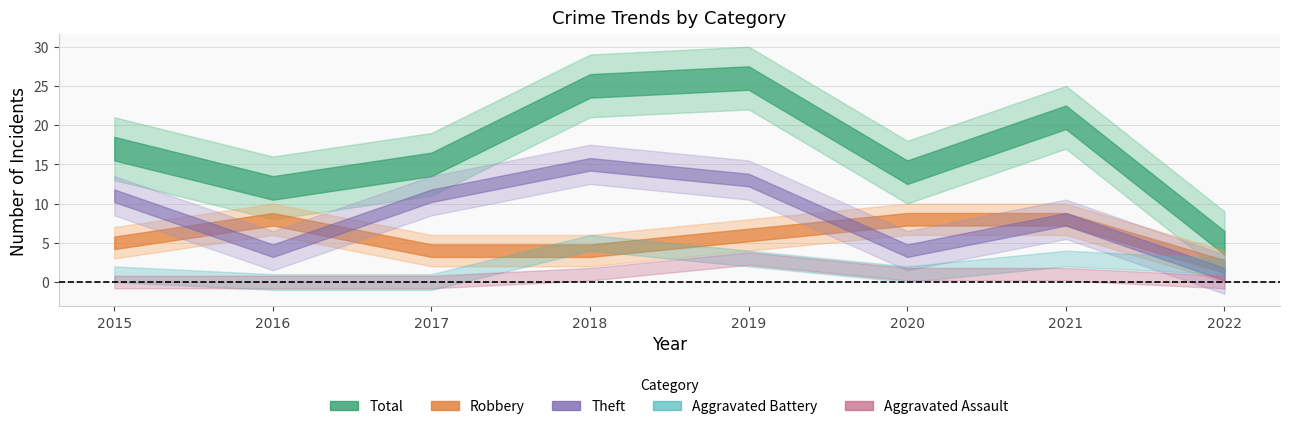

Does the chart have visible grid lines?

Yes